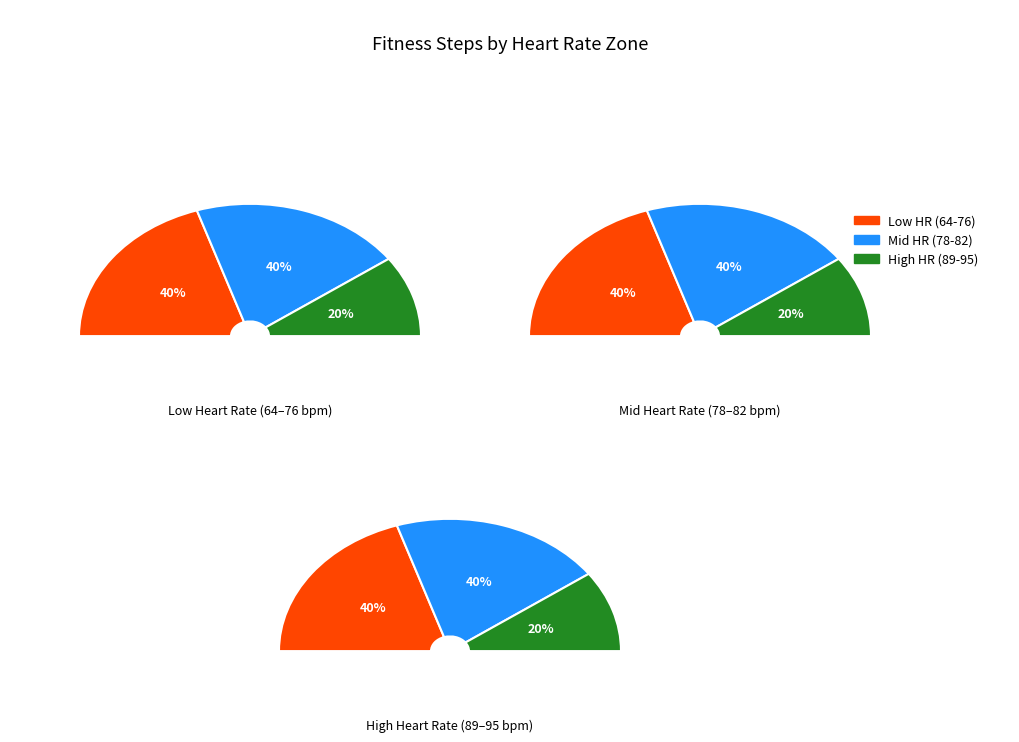

Approximately how many times larger is the value at 76 compared to 95?

1.0